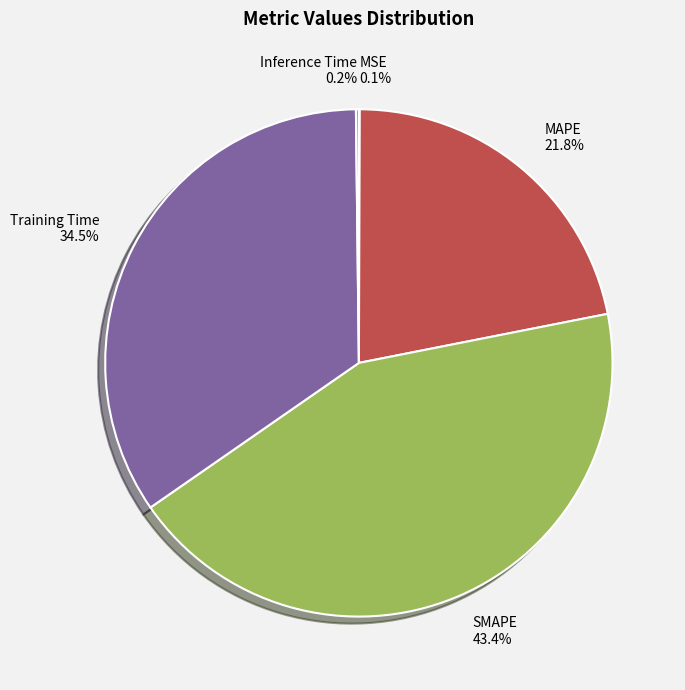

To the nearest percent, what is the average slice percentage?

20%